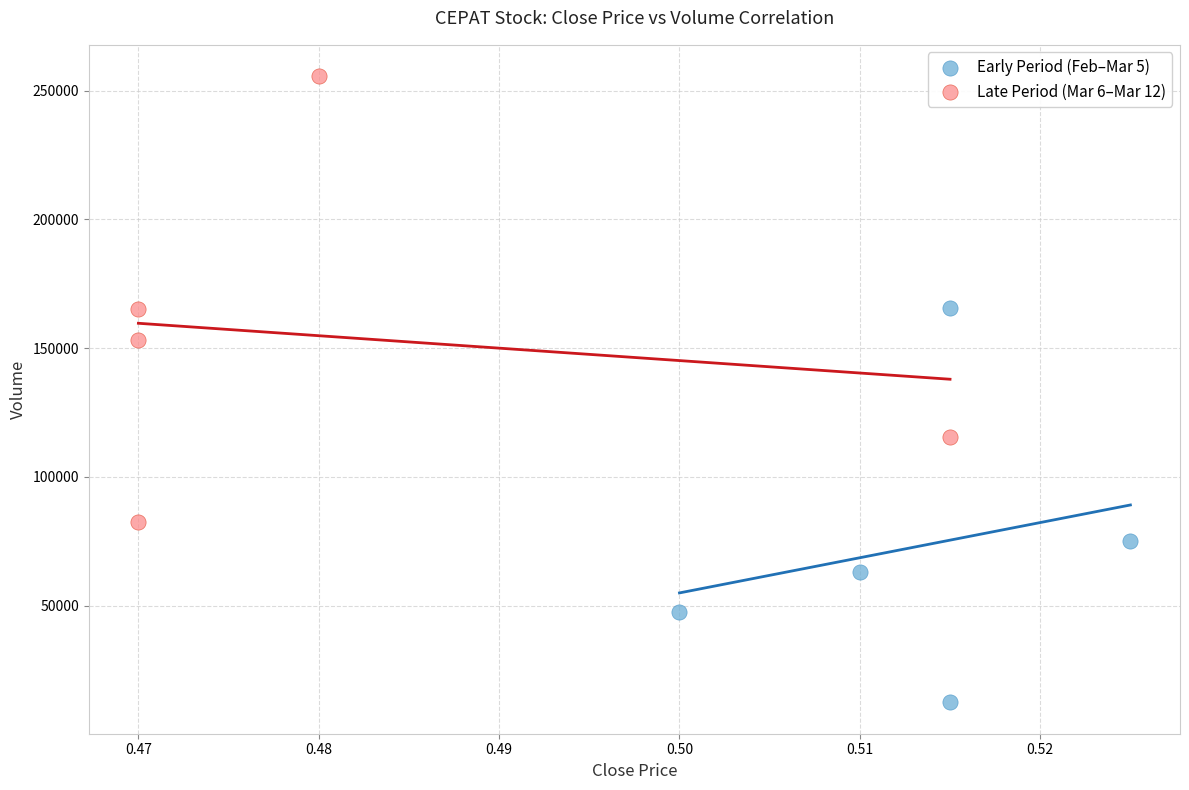

Which series contains the lowest Y value?

Early Period (Feb–Mar 5)